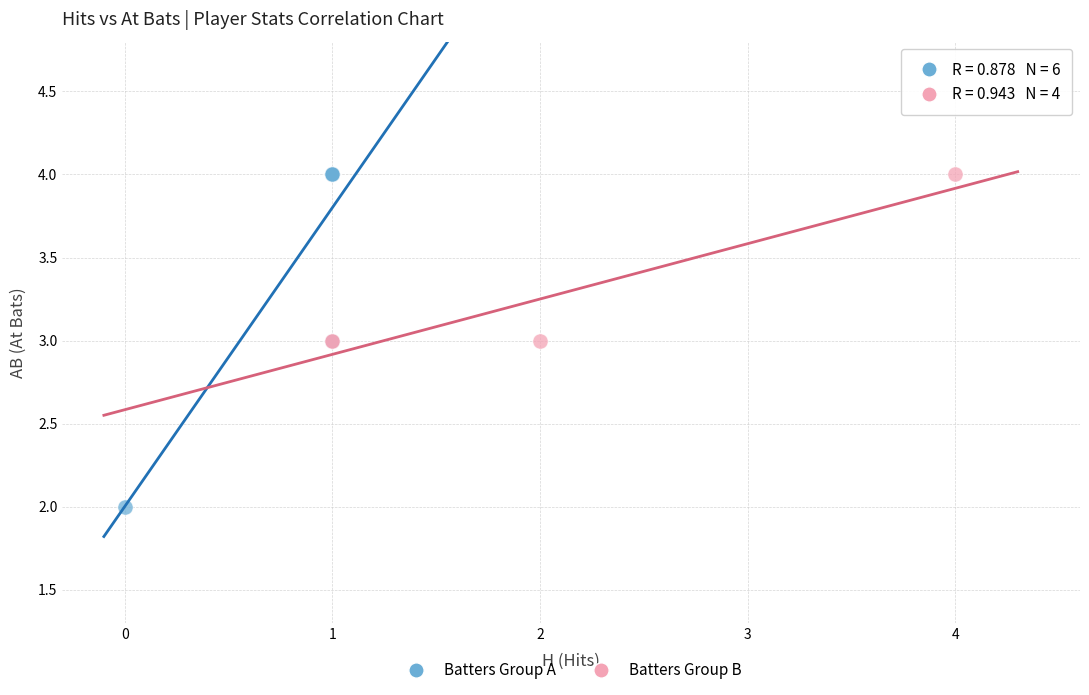

Which series contains the lowest Y value?

Batters Group A